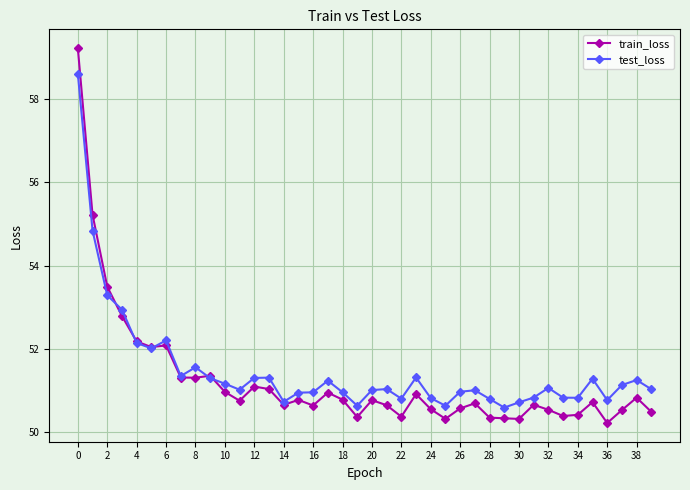

What is the minimum value for train_loss?

50.2